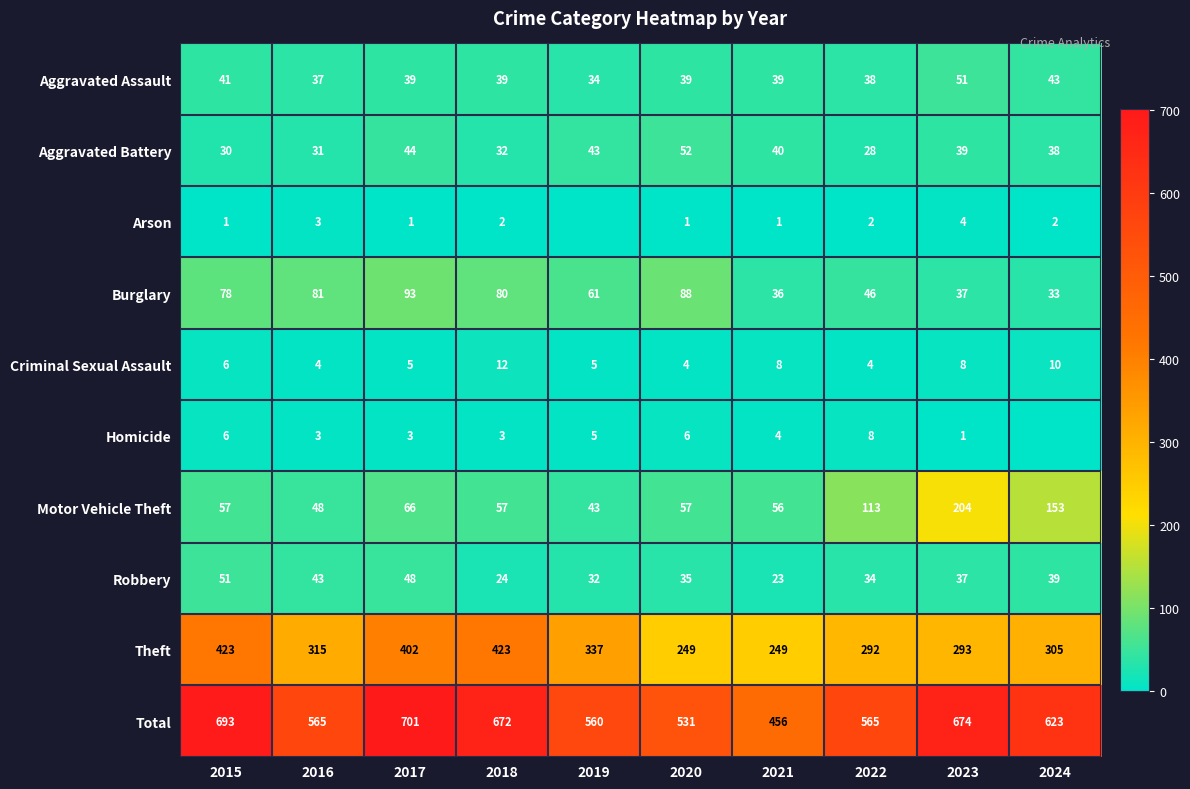

What is the lowest value of the Aggravated Battery series?

28